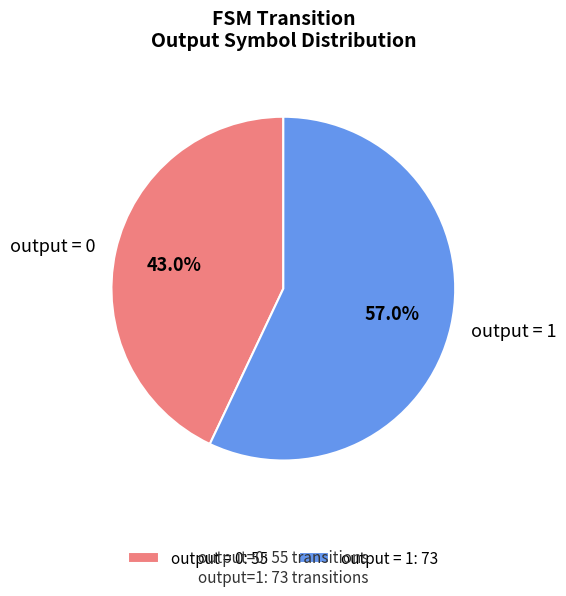

To the nearest percent, what is the average slice percentage?

50%